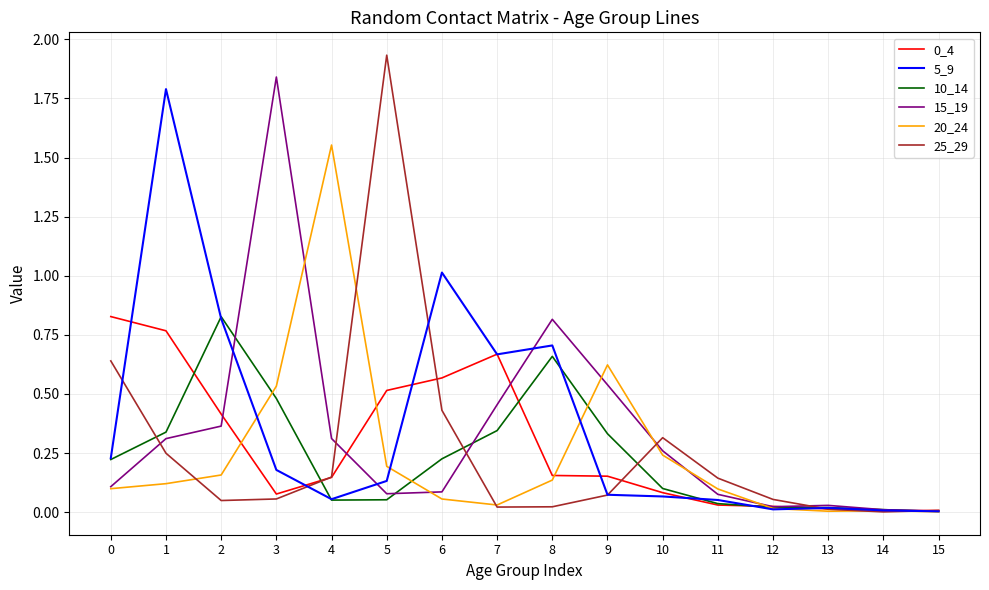

Which label corresponds to the largest value in the chart?

5